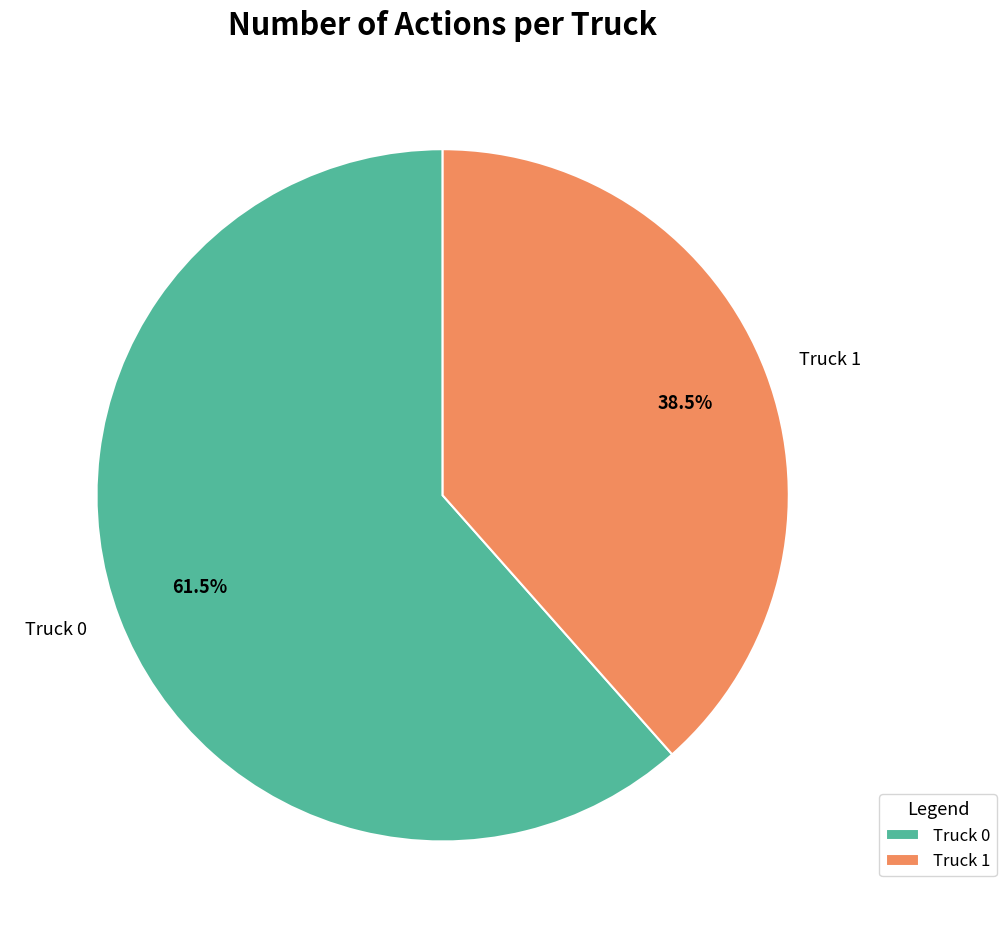

What is the smallest slice in the pie chart?

Truck 1